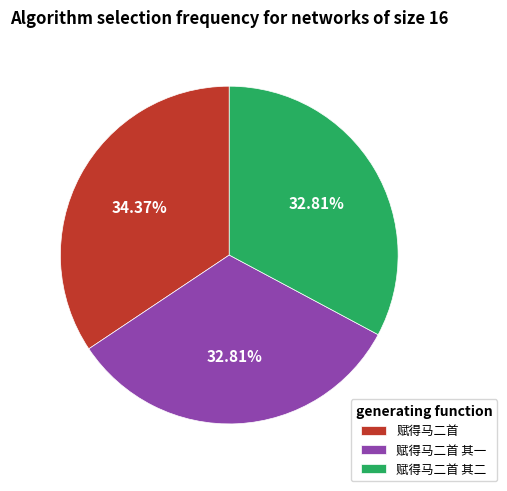

Which slice is the largest?

赋得马二首